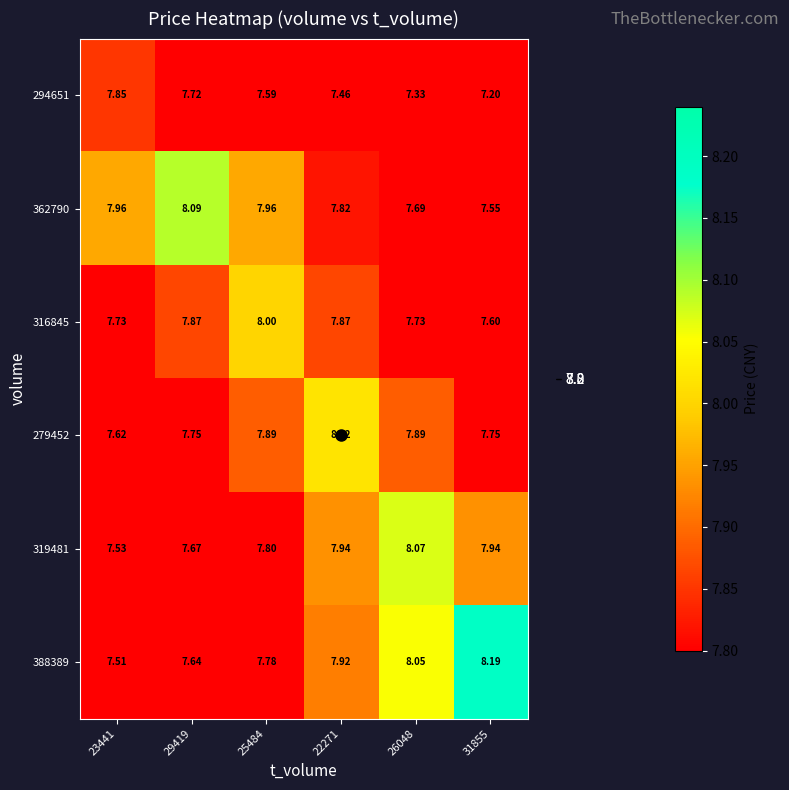

What is the total value across all series at 23441?

46.2